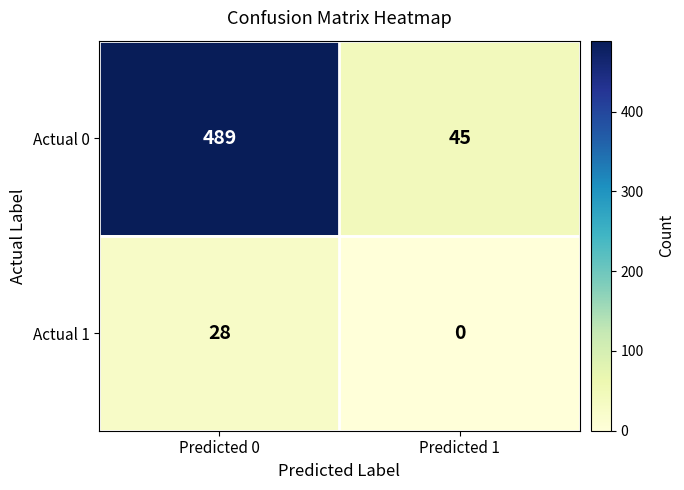

How many categories are shown in the chart?

2